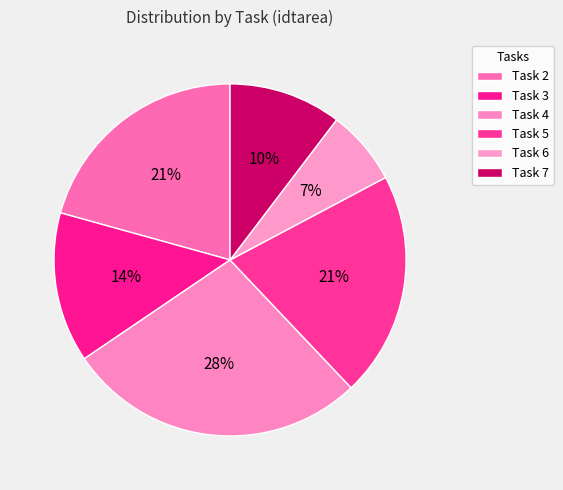

Rank the categories by value from lowest to highest.

6, 7, 3, 2, 5, 4